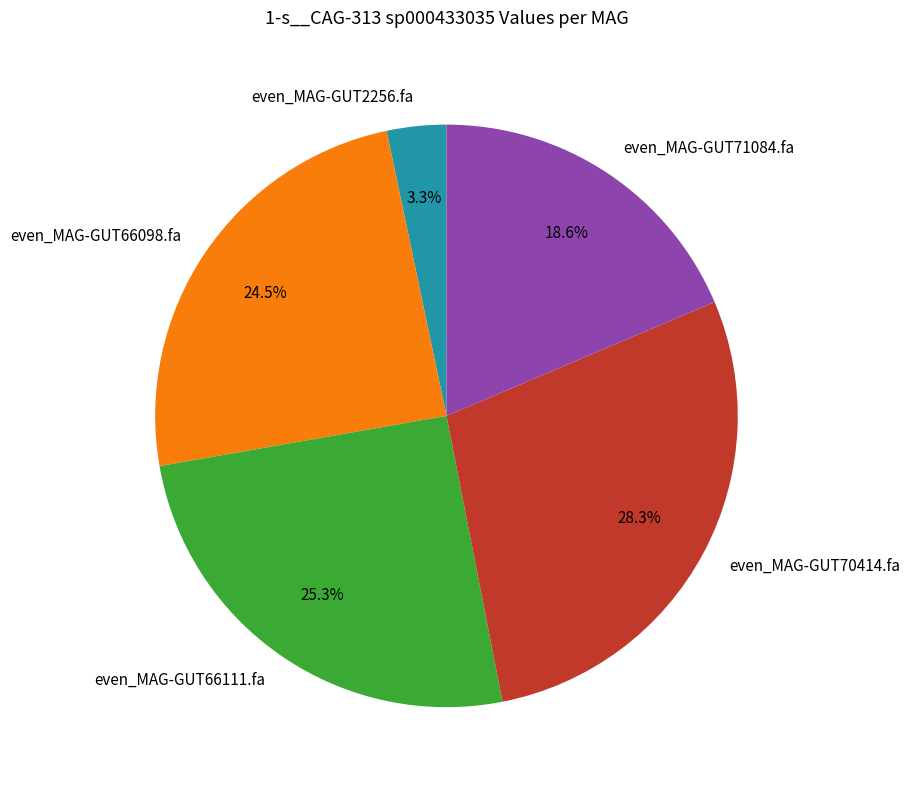

To the nearest percent, what is the average slice percentage?

20%